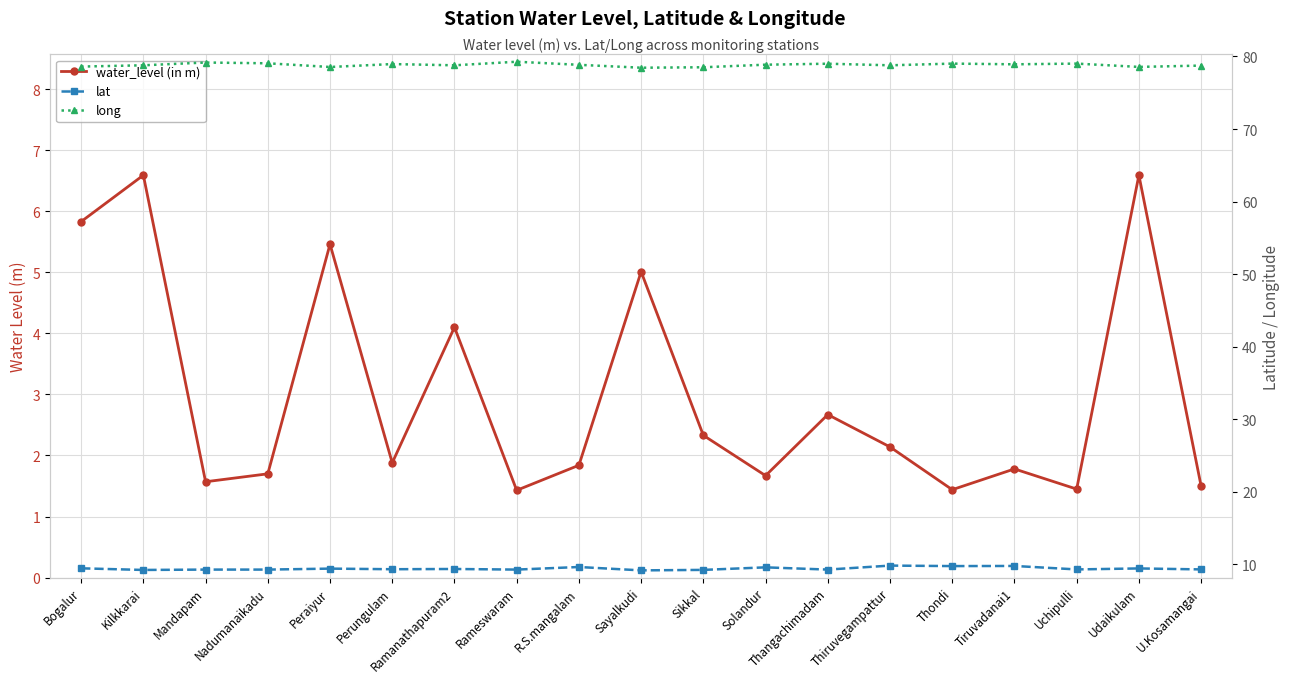

Rank the categories by water_level (in m) value from lowest to highest.

Rameswaram, Thondi, Uchipulli, U.Kosamangai, Mandapam, Solandur, Nadumanaikadu, Tiruvadanai1, R.S.mangalam, Perungulam, Thiruvegampattur, Sikkal, Thangachimadam, Ramanathapuram2, Sayalkudi, Peraiyur, Bogalur, Kilkkarai, Udaikulam